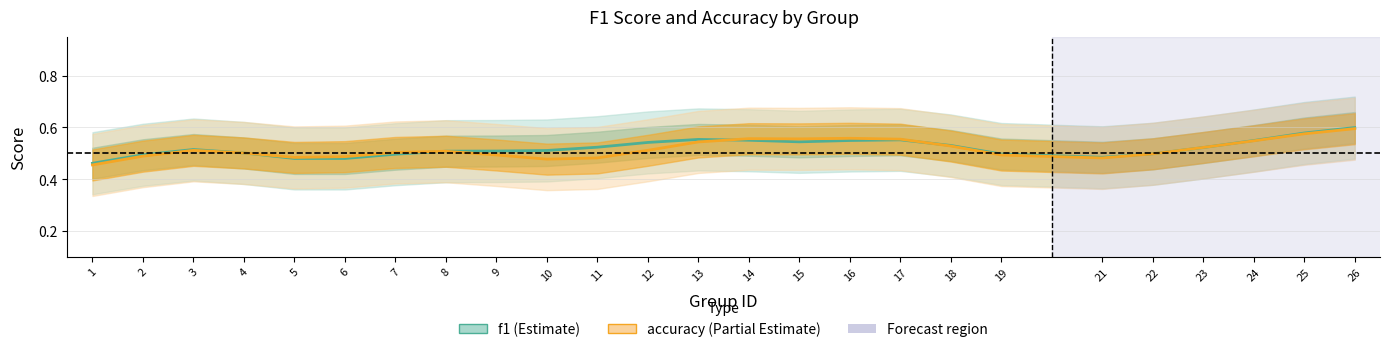

At which category is the sum across all series the highest?

26